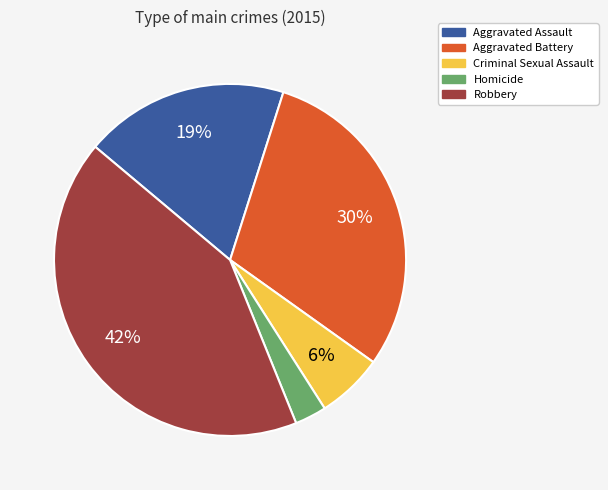

The Robbery slice represents 28% of the pie. True or false?

False